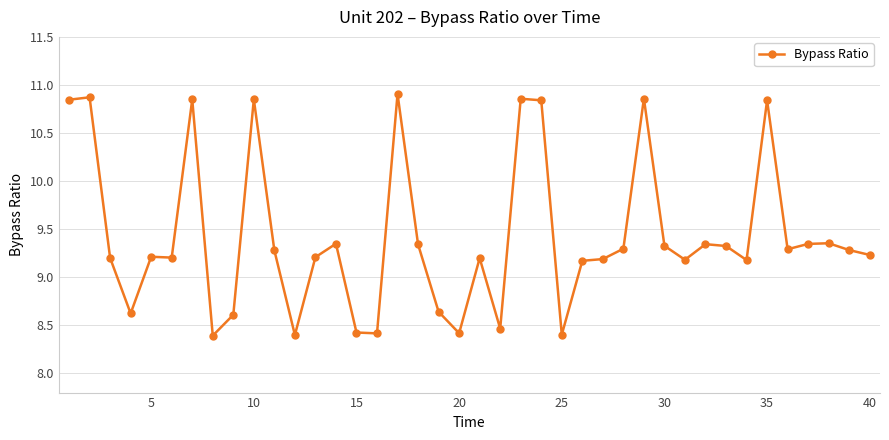

What is the smallest value displayed?

8.4